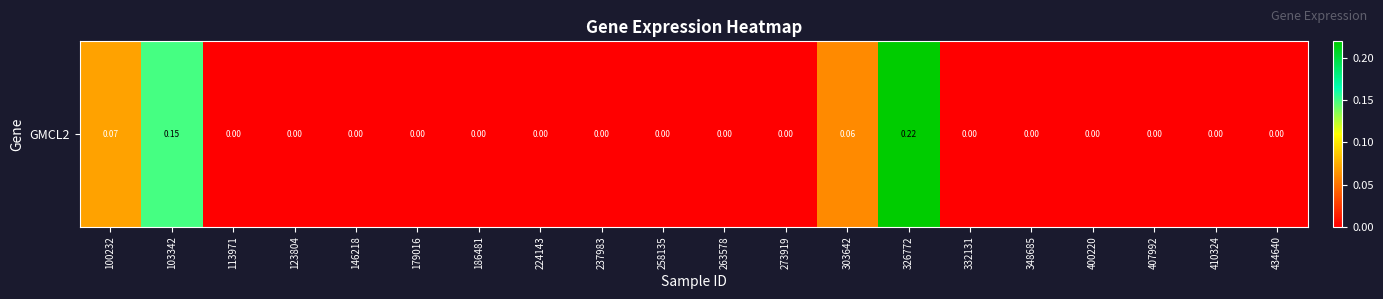

Where is the data nearest to the value 0?

113971